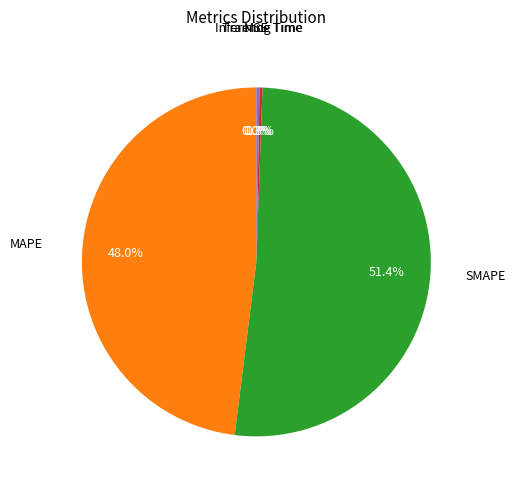

What is the largest slice in the pie chart?

SMAPE